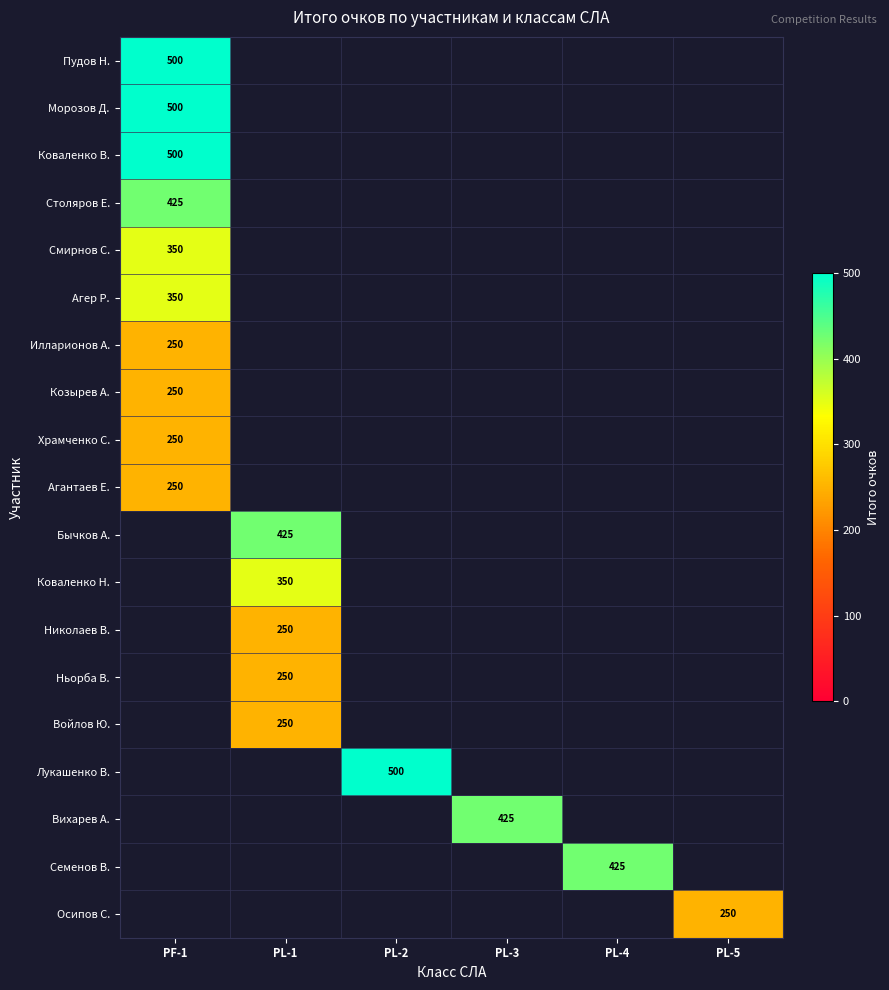

Which label corresponds to the smallest value in the chart?

PF-1